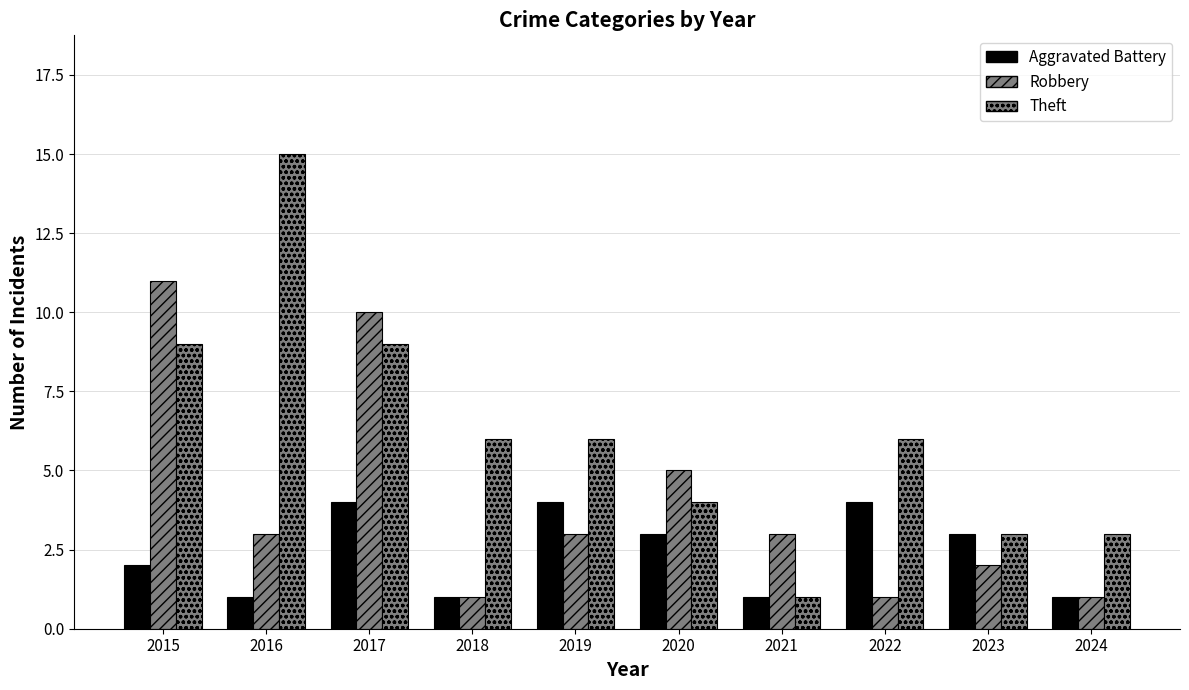

List the series in order of their peak value, lowest first.

Aggravated Battery, Robbery, Theft